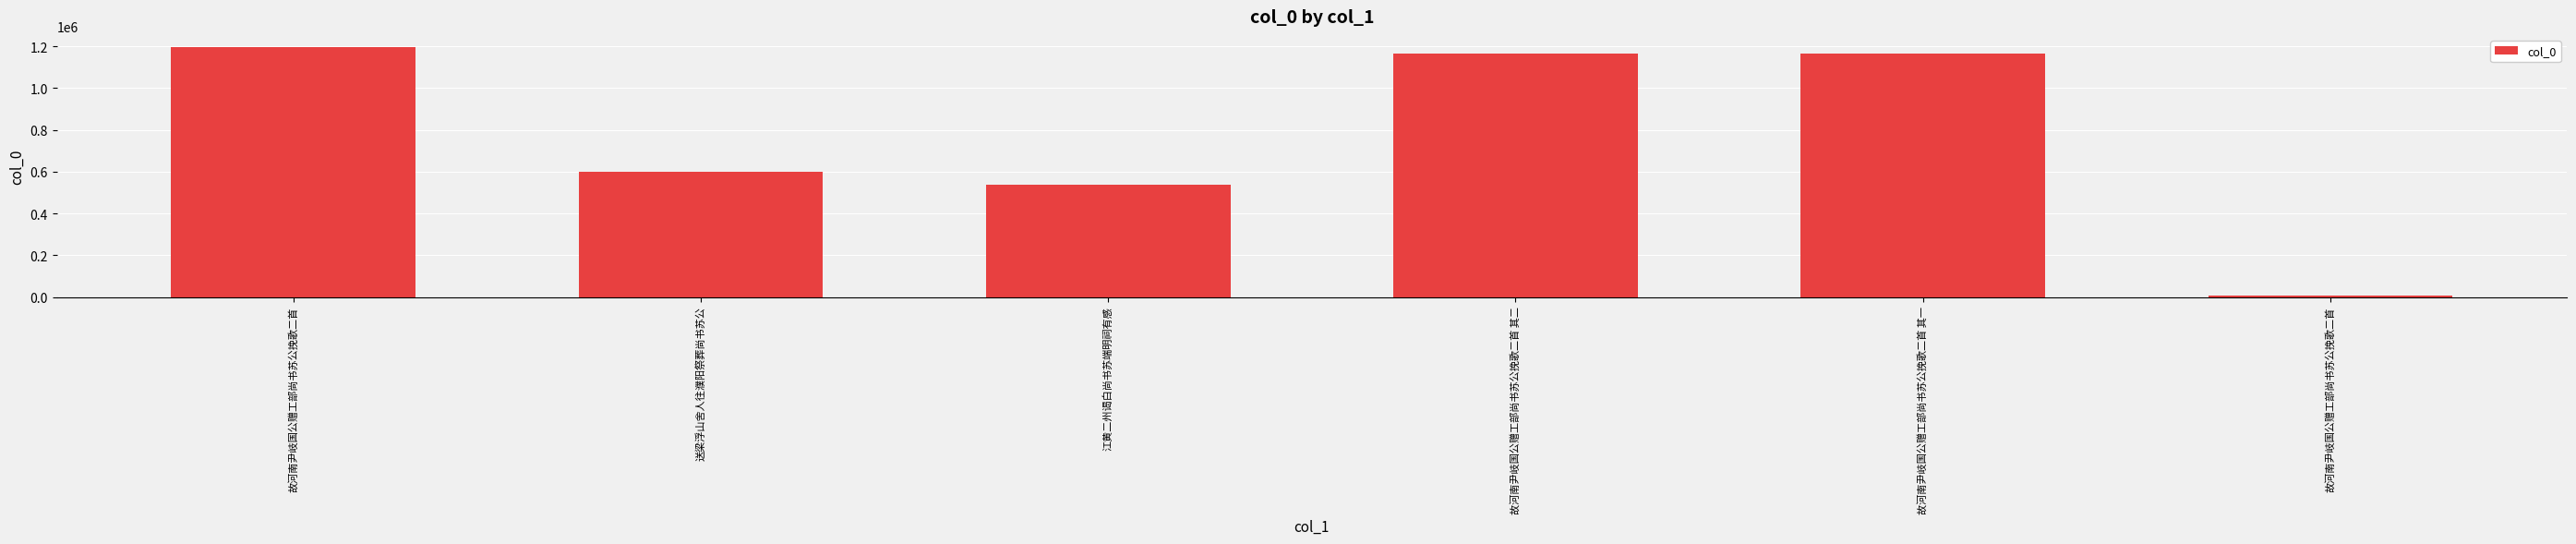

What is the label of the 5th bar from the left?

故河南尹岐国公赠工部尚书苏公挽歌二首 其一